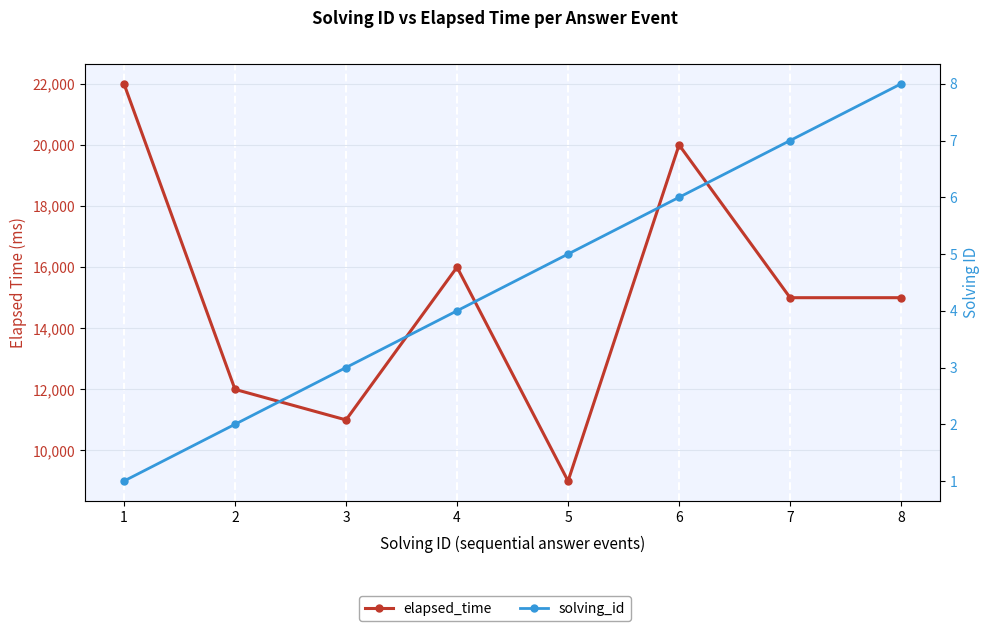

What are all the series names shown in the legend?

elapsed_time, solving_id